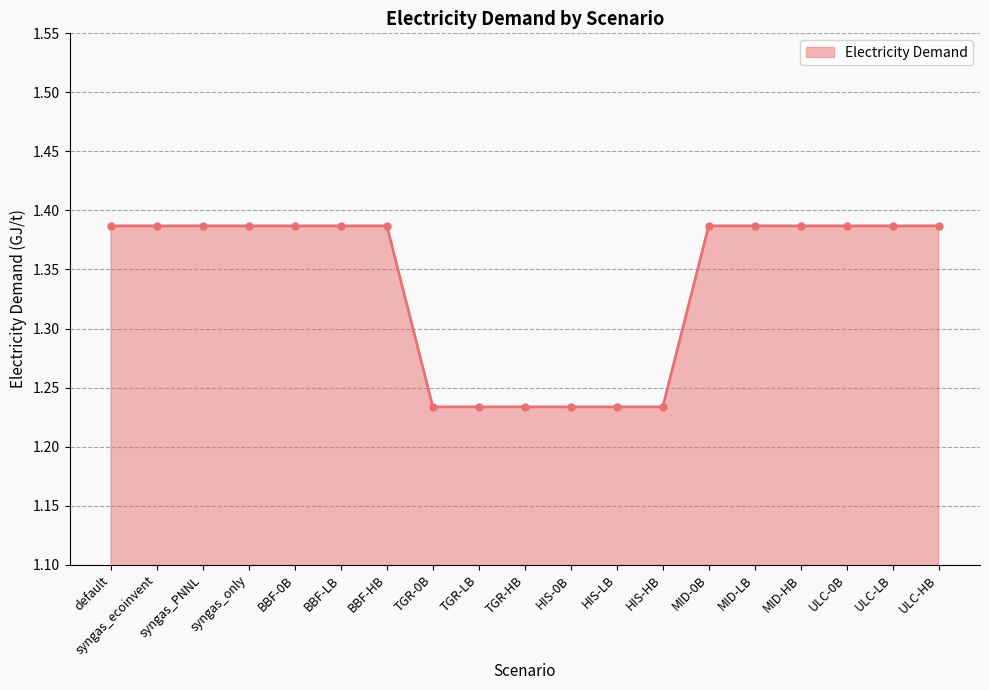

Count the values in the range 1 to 2.

19